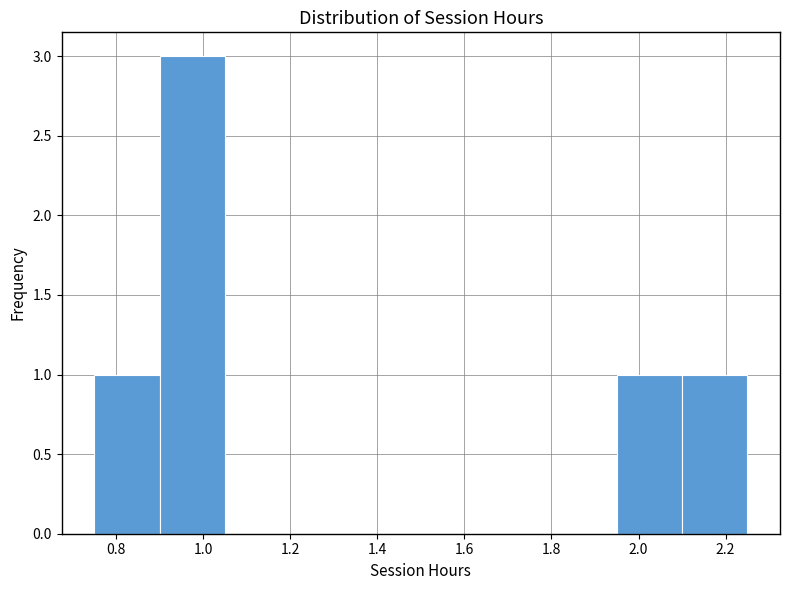

How tall is the bar that spans 2.10 to 2.25 on the x-axis? Neither the bar edges nor the heights are printed on the chart, so give them approximately, as read against the axes.

1